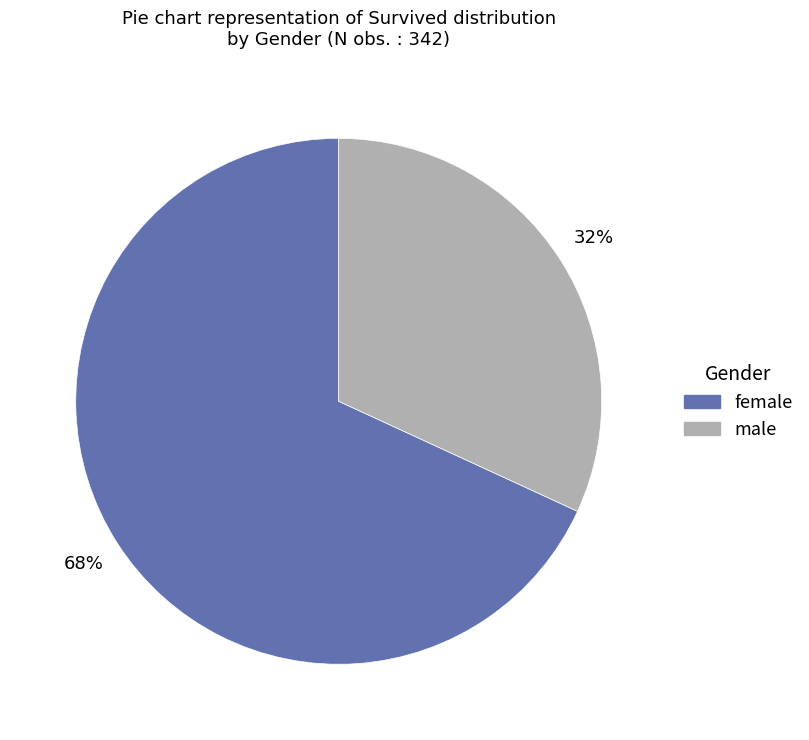

Does any single category account for the majority?

Yes